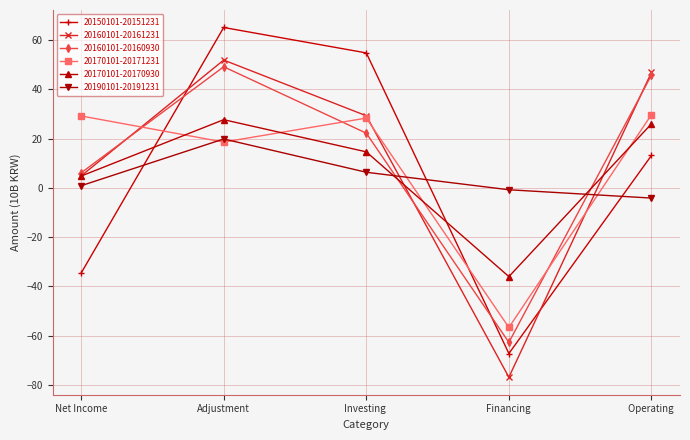

Where does the 20170101-20171231 series first go above 28?

Net Income